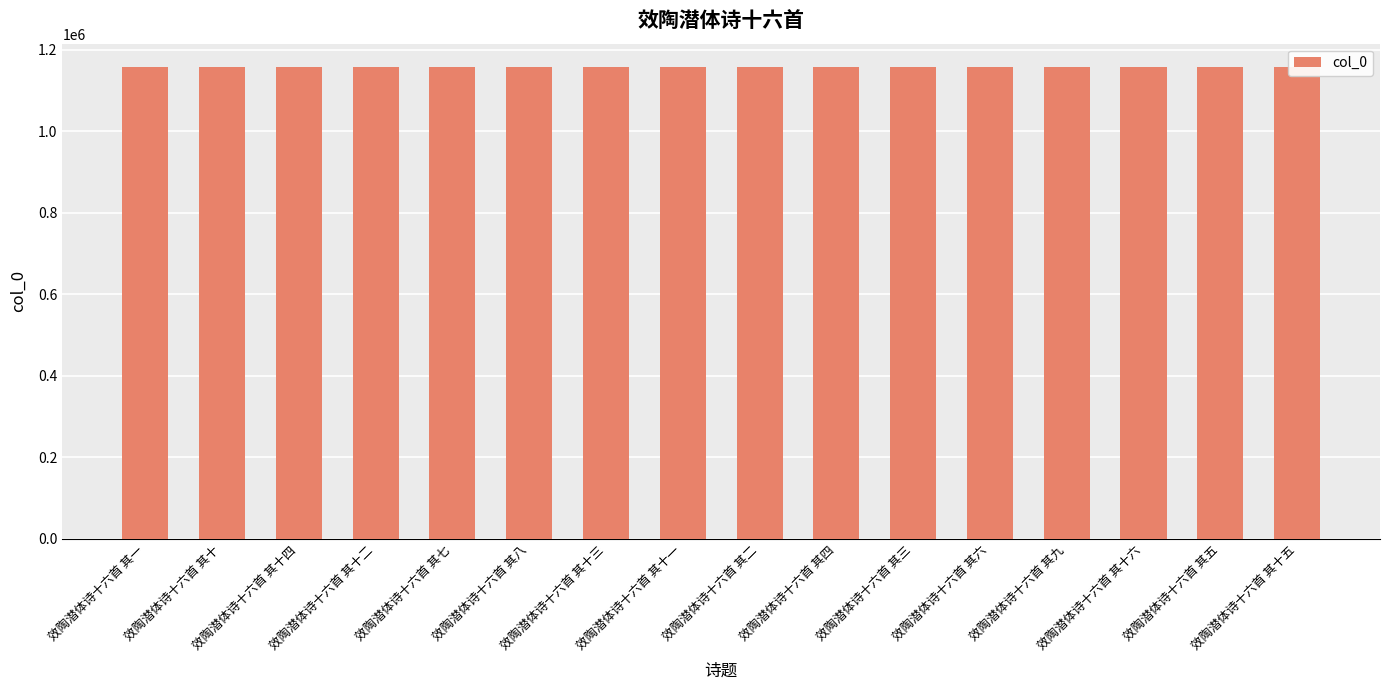

How many values are below 1157547?

8